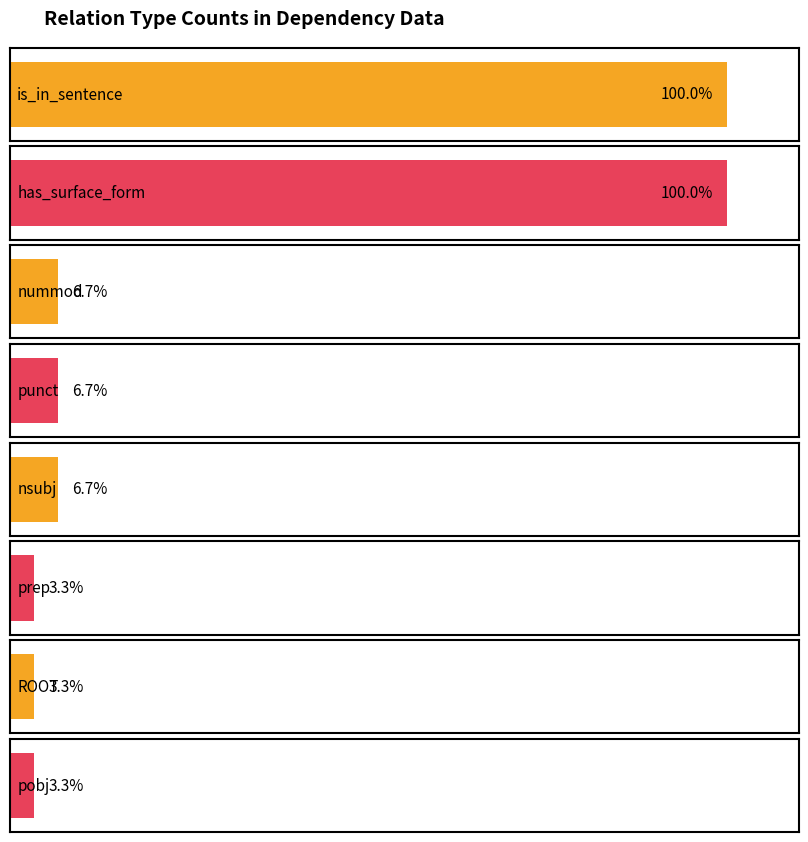

Count the number of values greater than 1.

5